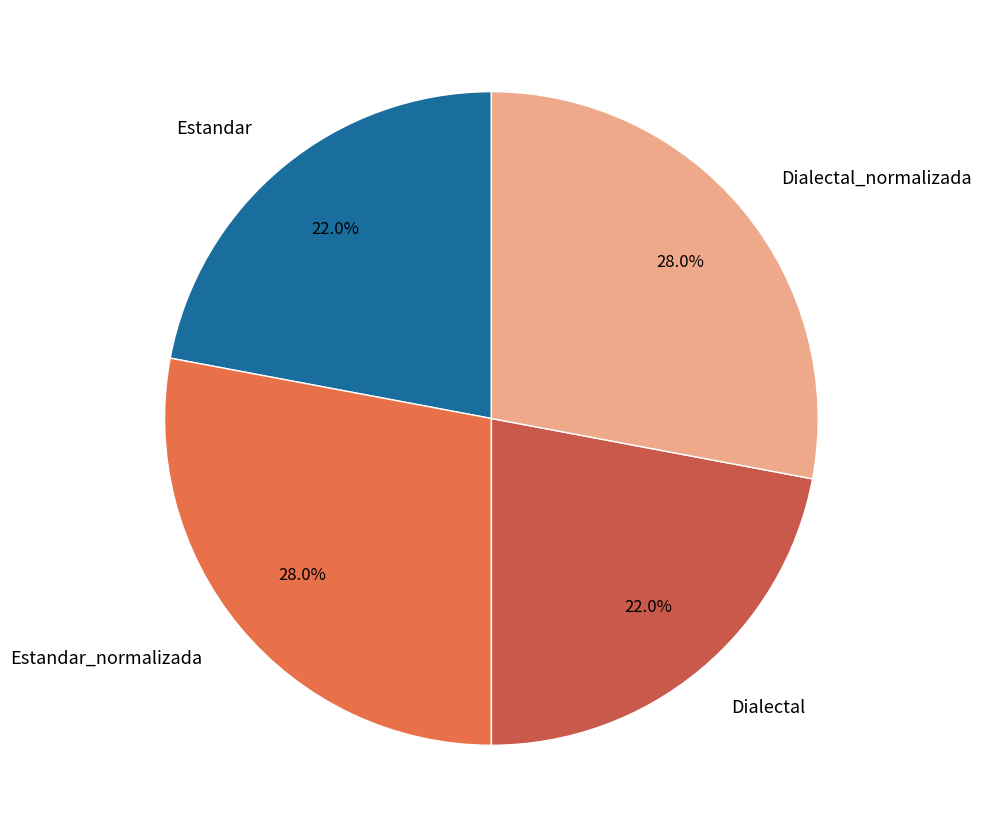

To the nearest percent, what is the difference between the Dialectal and Dialectal_normalizada slice percentages?

6%